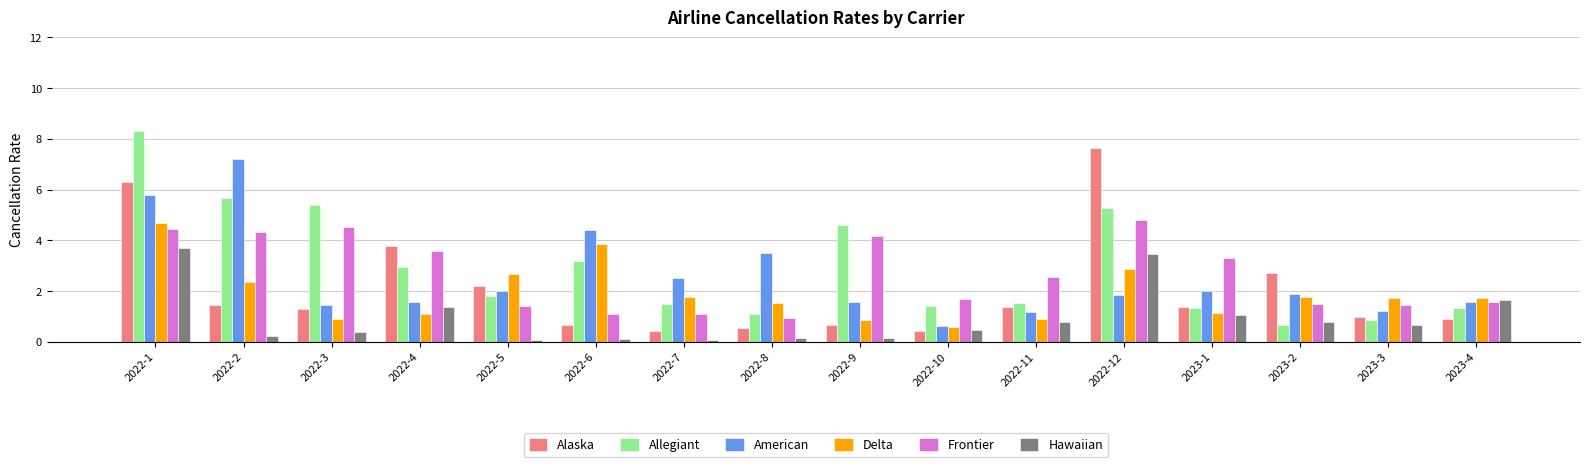

True or false: Frontier has a value of 1.4 at 2022-12.

False